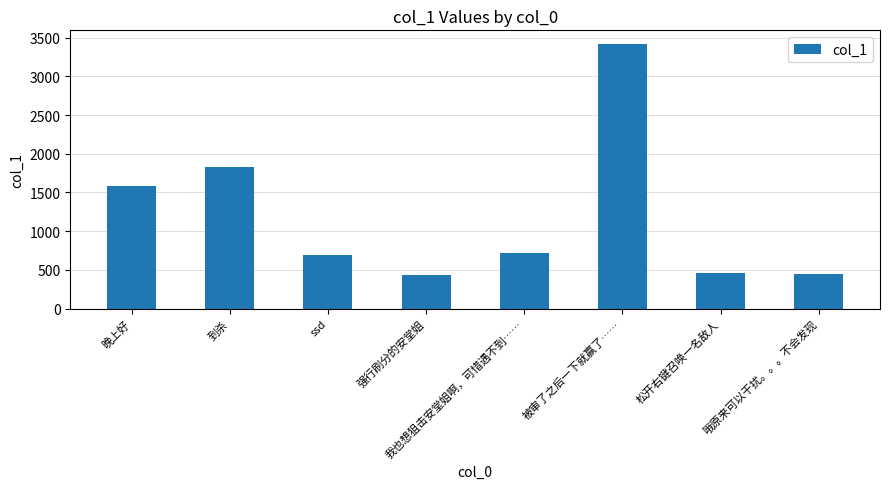

What is the difference between the values at ssd and 强行刷分的安堂姐?

256.2